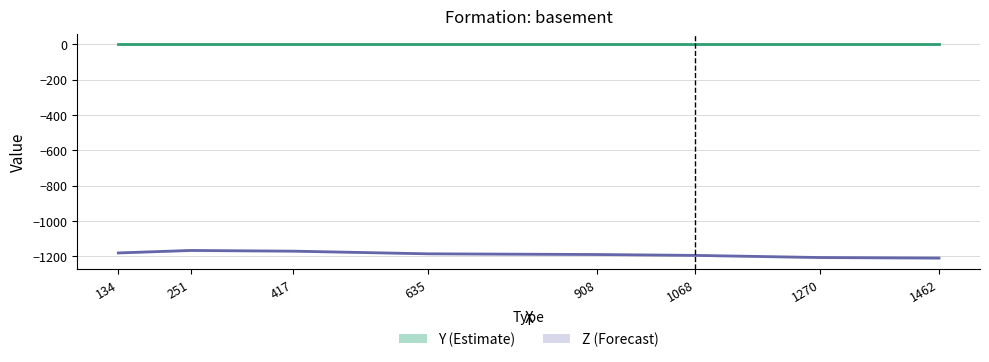

At which category is the sum across all series the highest?

251